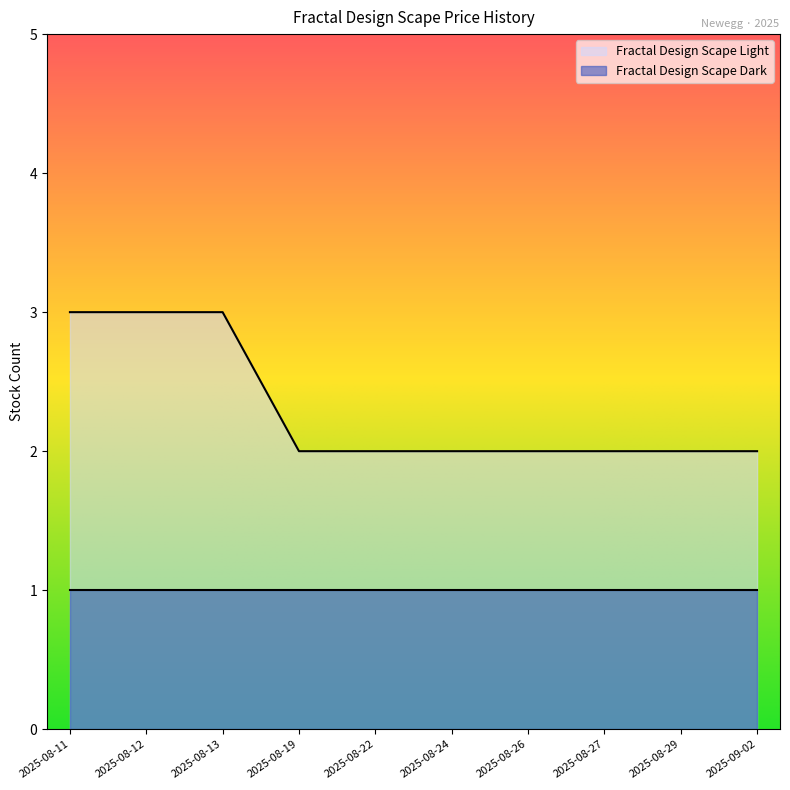

How many lines are shown in the chart?

2